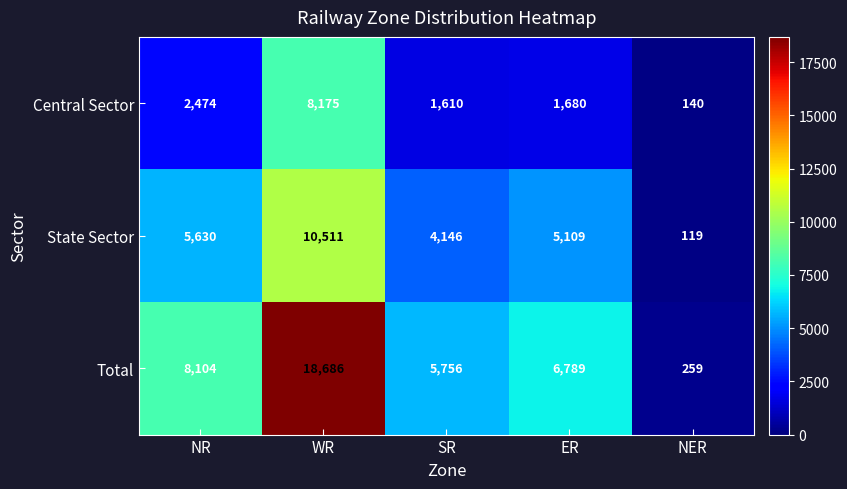

What is the difference between the maximum and minimum values in the Central Sector series?

8035